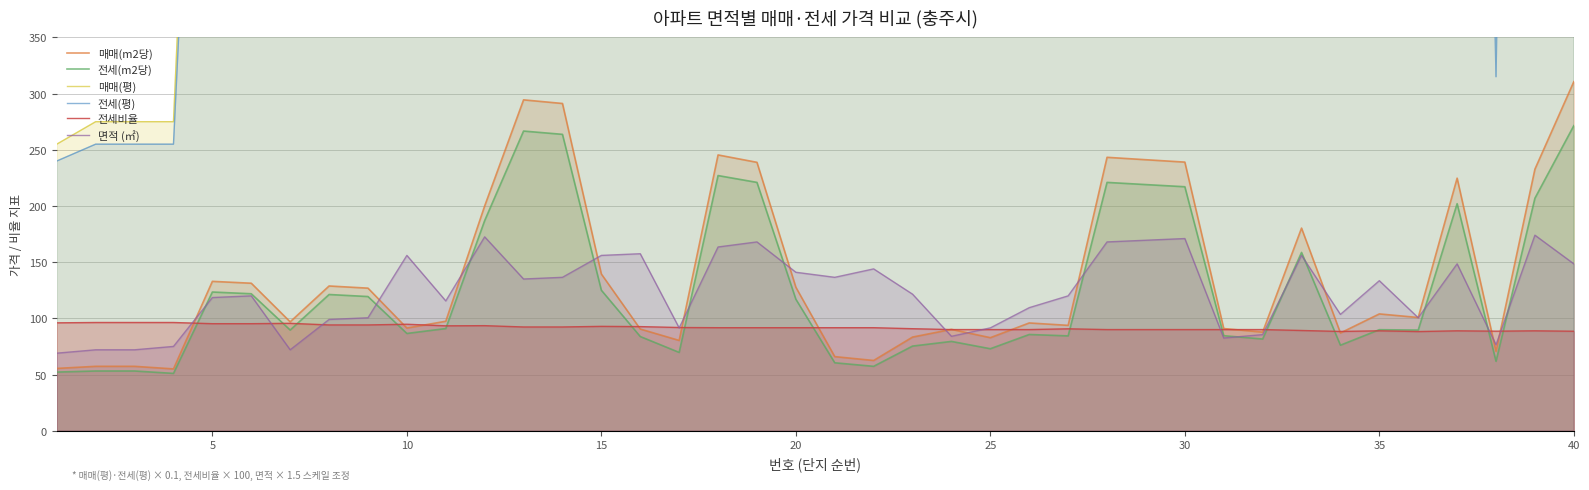

Count the number of categories in the chart.

40